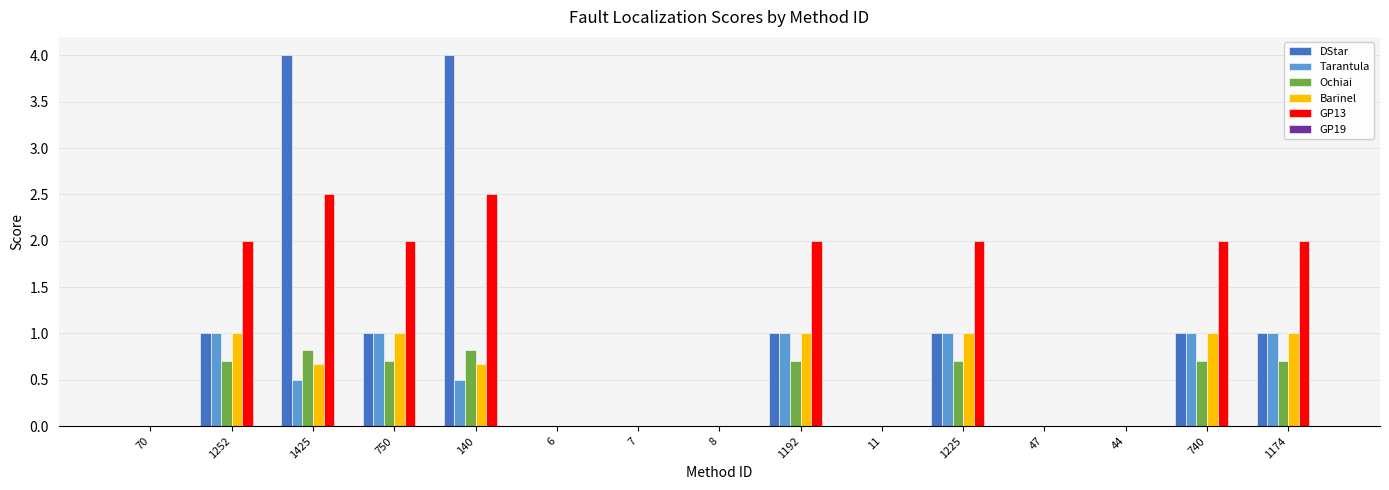

What is the highest value of the DStar series?

4.0